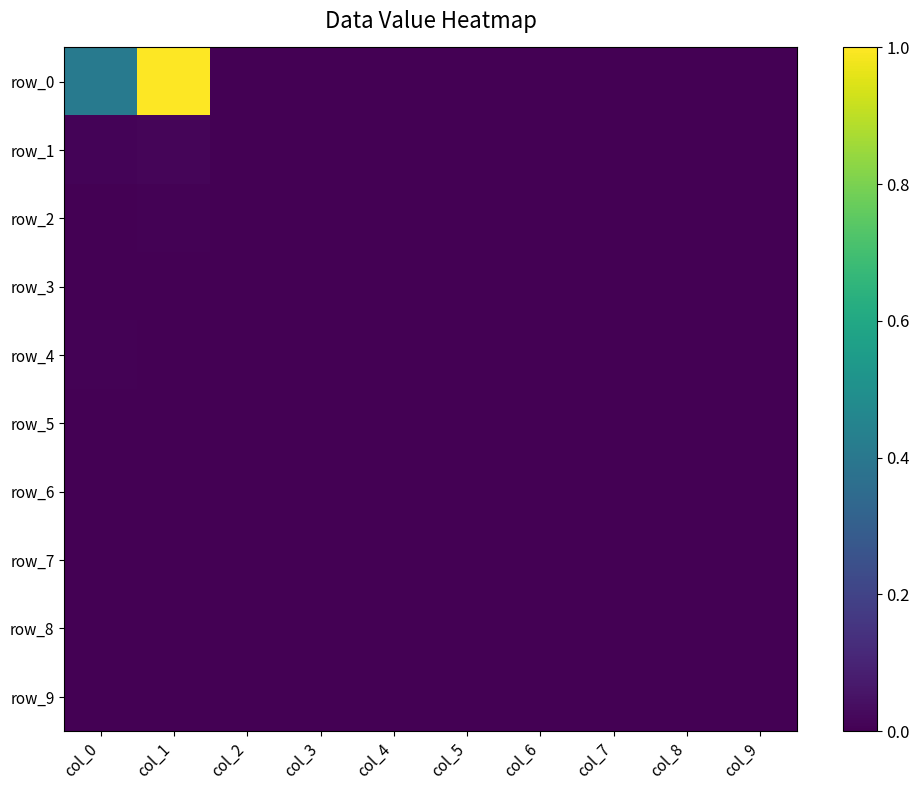

How many row_4 values are between 0 and 1?

10